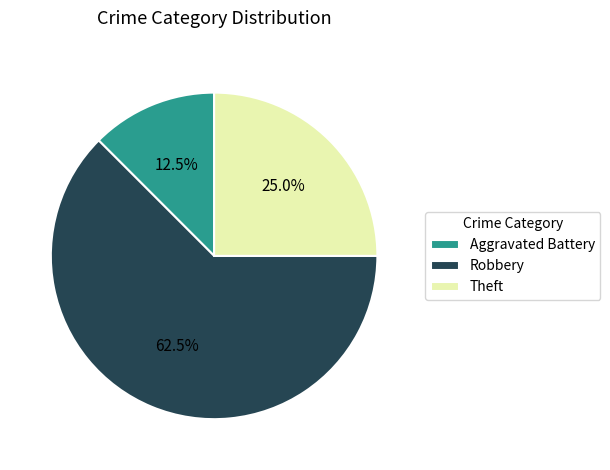

To the nearest percent, what is the average slice percentage?

33%